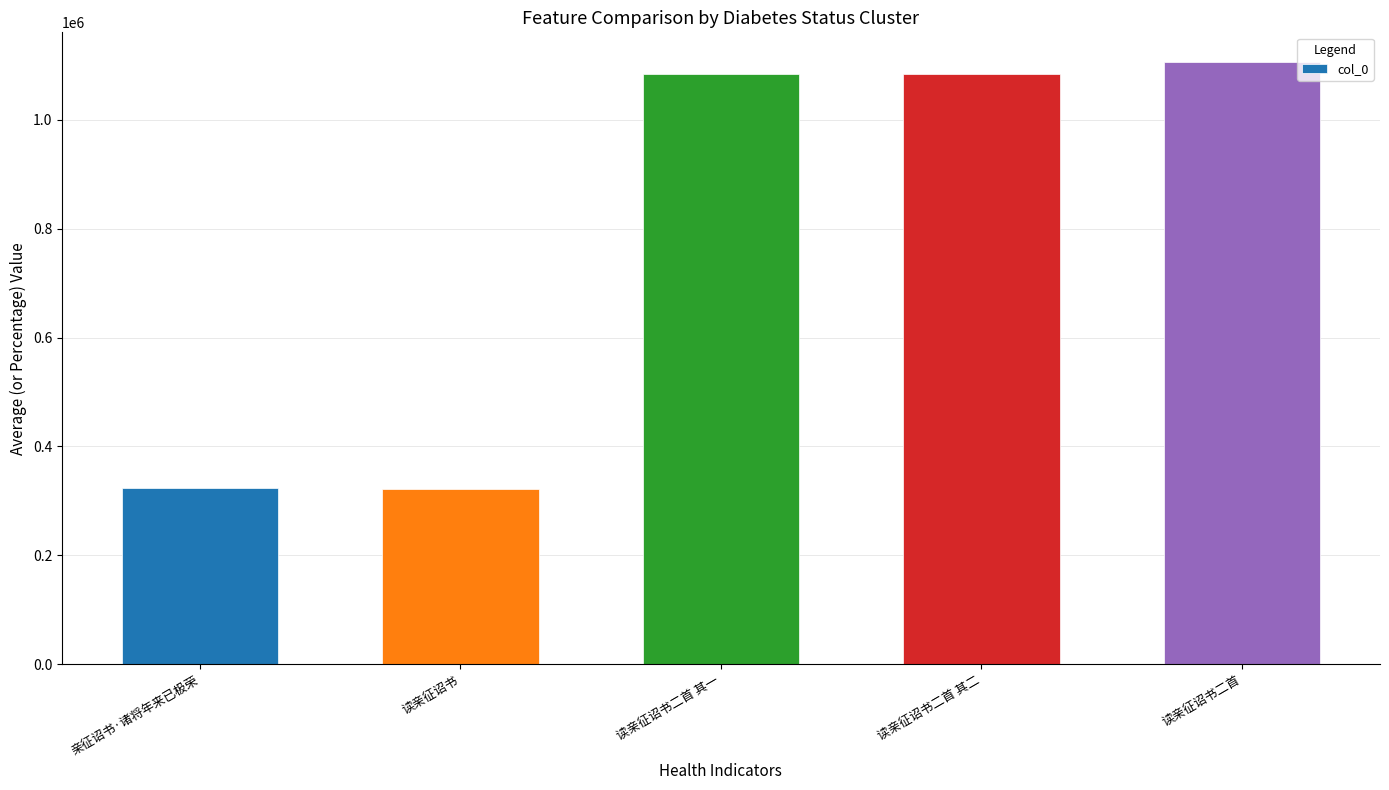

What is the difference between the second highest and second lowest values?

760862